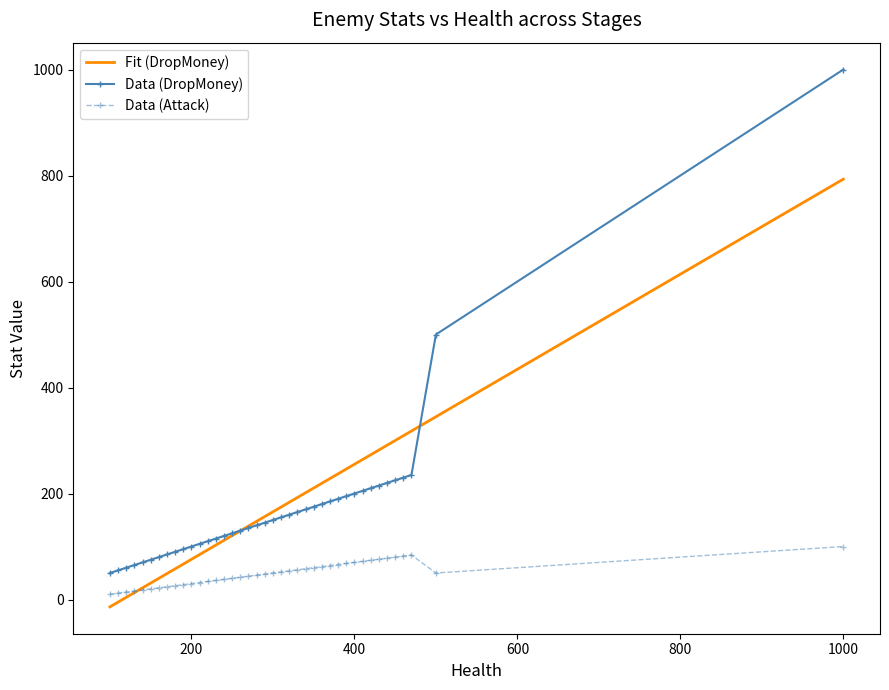

What is the maximum value shown in the chart?

1000.0